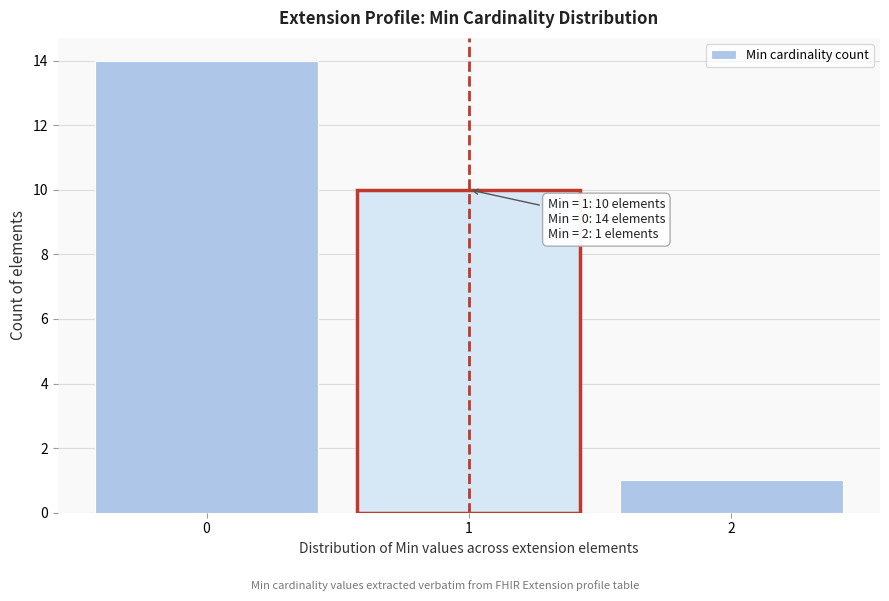

Reading left to right, extract all data points from this chart.

14	10	1